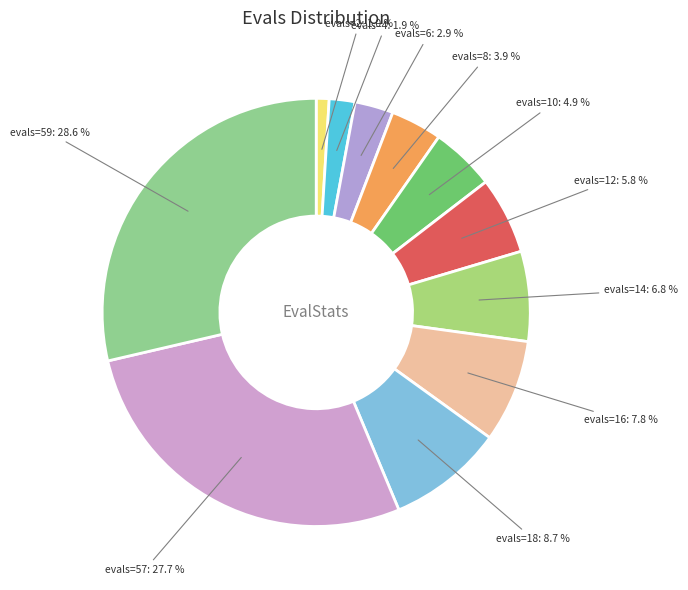

Which slice is the smallest?

evals=2